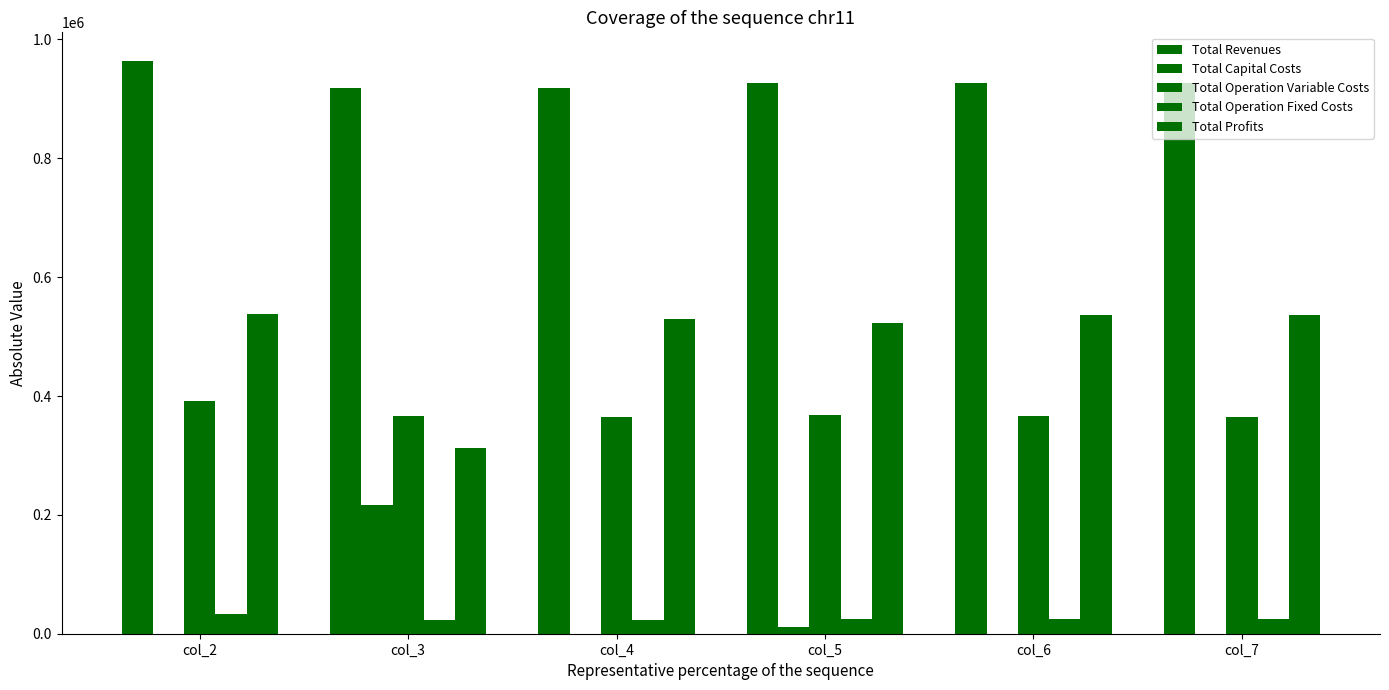

Are the bars grouped side by side (vs. stacked)?

Yes